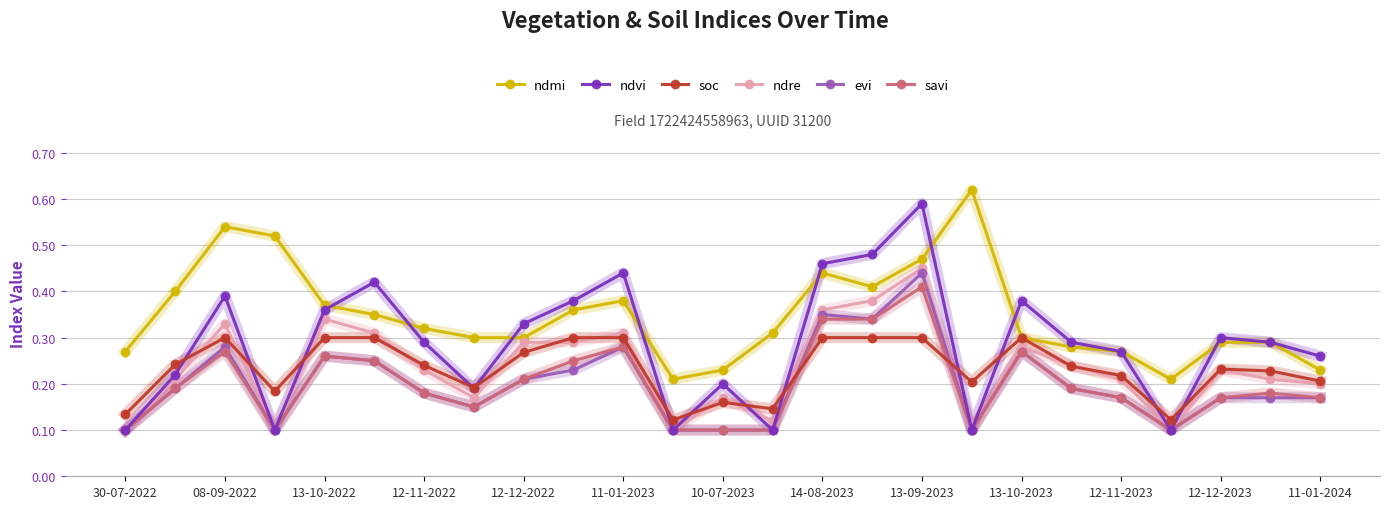

Which series has the largest range (max minus min)?

ndvi